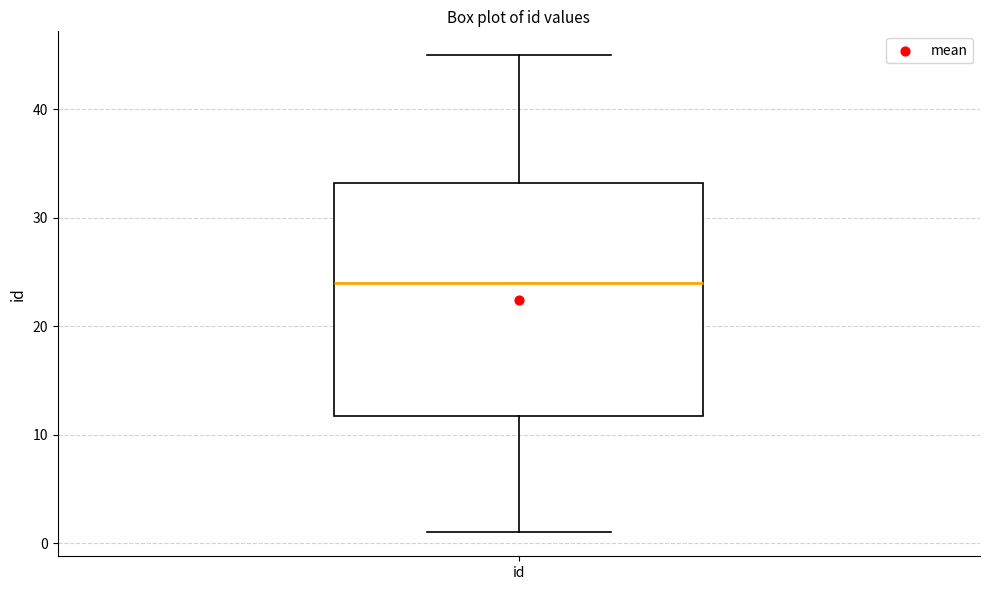

Where does the lower whisker of the box for id end on the y-axis? The values are not printed on the chart, so give them approximately, as read against the axis.

1